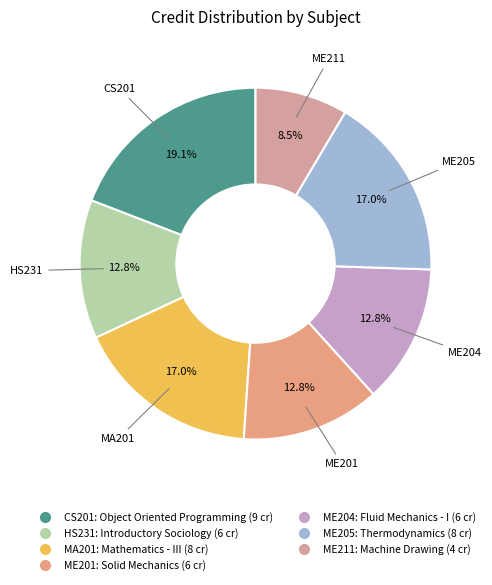

Approximately how many times larger is the value at ME204 compared to ME211?

1.5